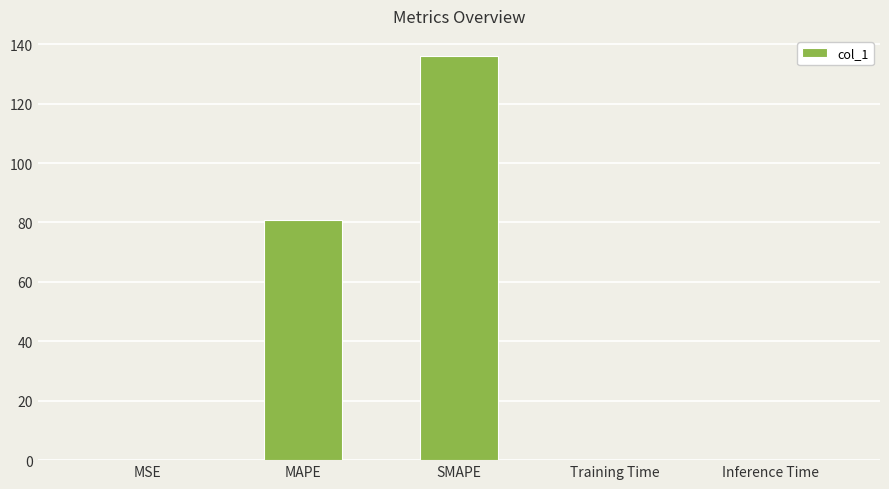

What is the greatest value displayed?

136.0